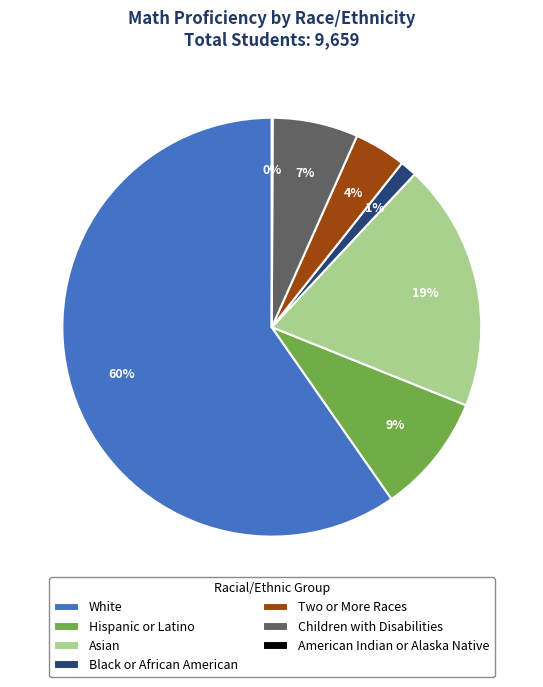

To the nearest percent, what is the difference between the largest and smallest slice percentages?

60%